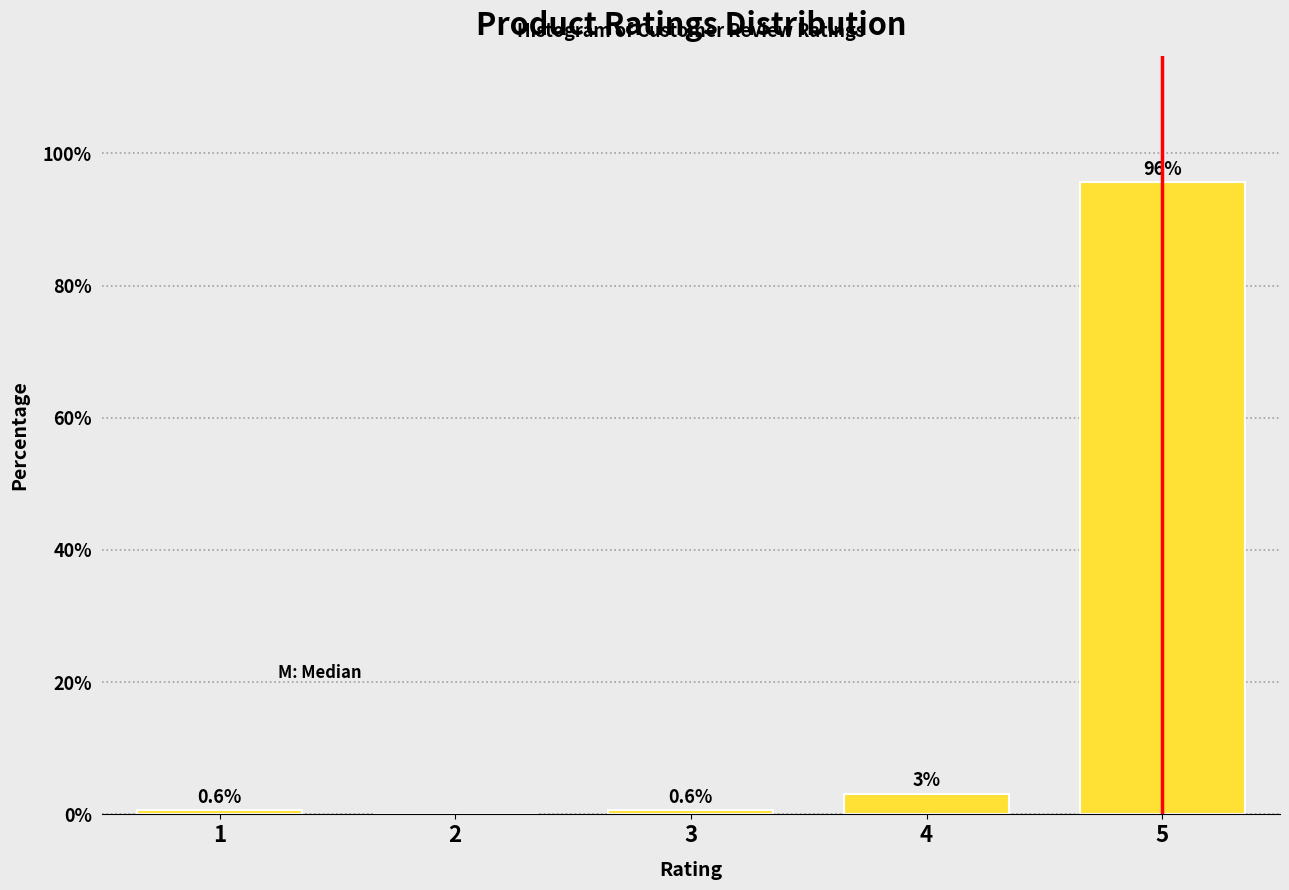

At which label is the value closest to 47?

4